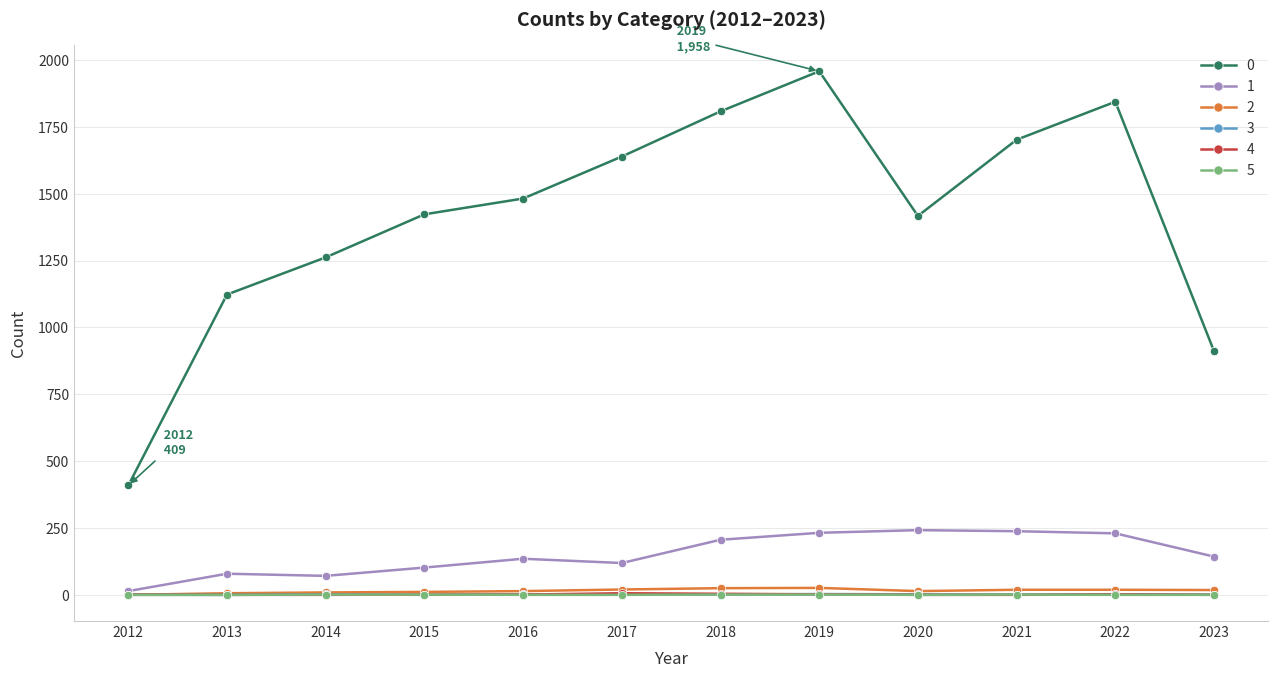

What is the maximum value for 2?

26